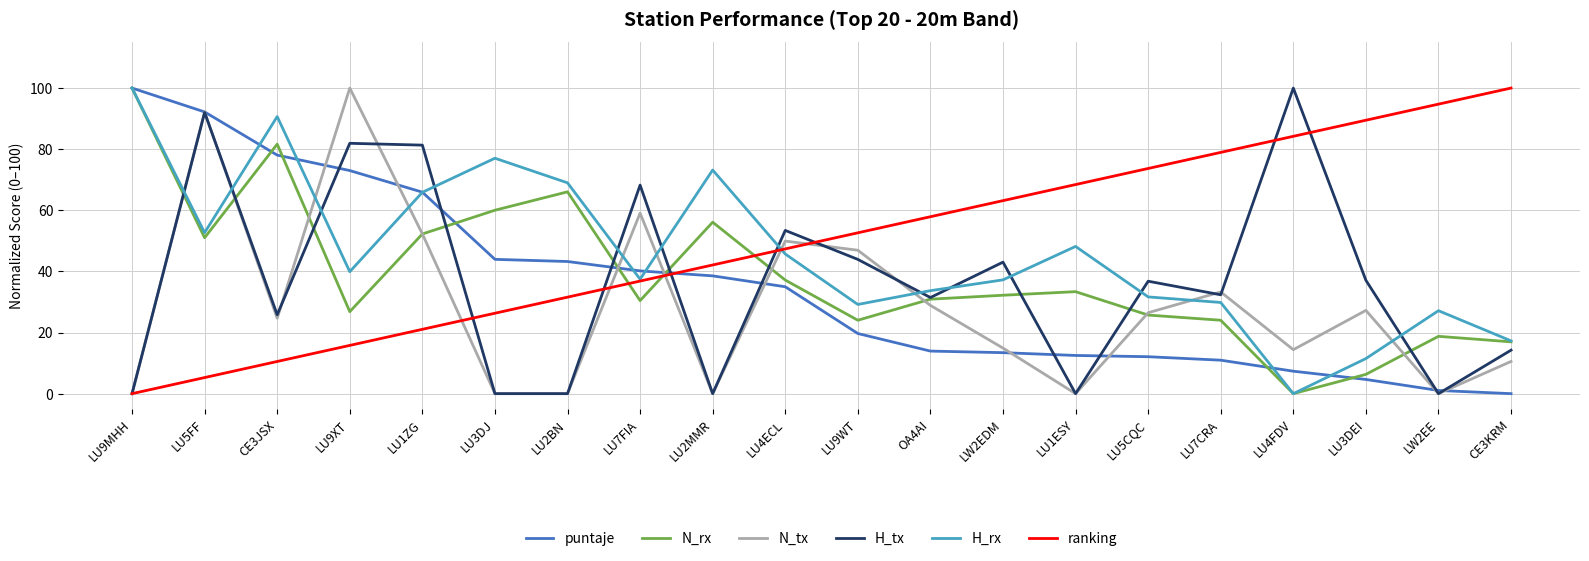

The value of H_tx at LU1ESY is -46.8. True or false?

False